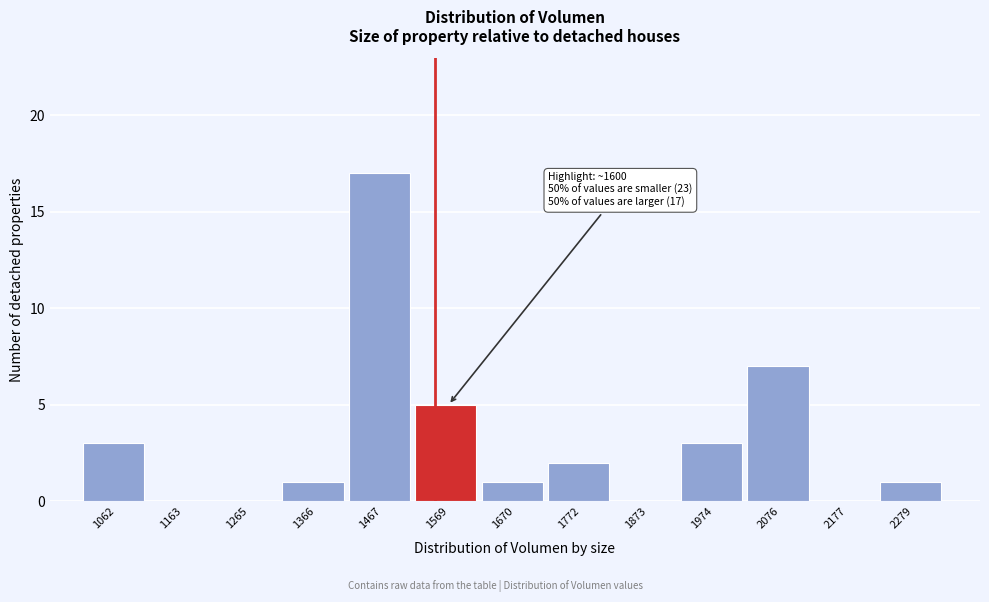

Reading right to left, transcribe all the data shown in this chart.

2279=1	2177=0	2076=7	1974=3	1873=0	1772=2	1670=1	1569=5	1467=17	1366=1	1265=0	1163=0	1062=3